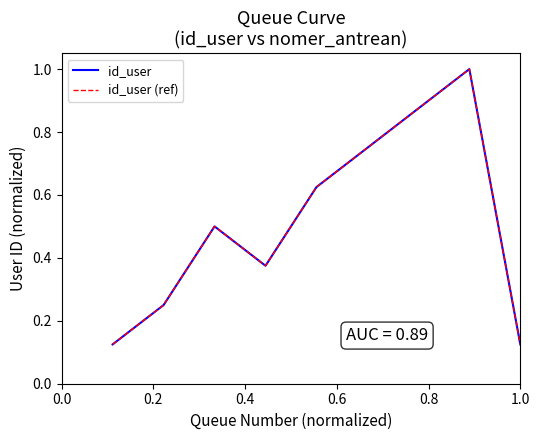

Is this an area chart (filled region under the line)?

No